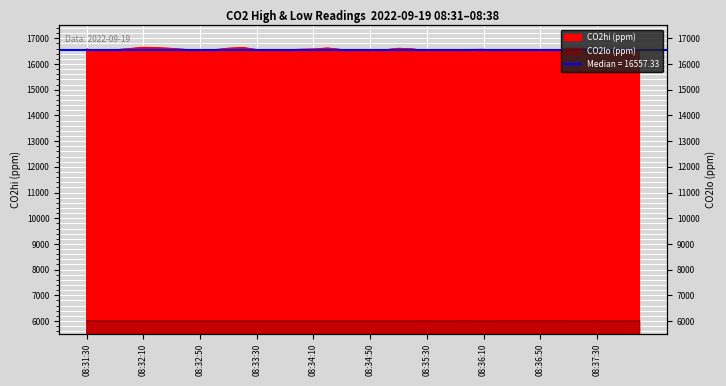

How many values in the CO2lo series exceed 6009?

24